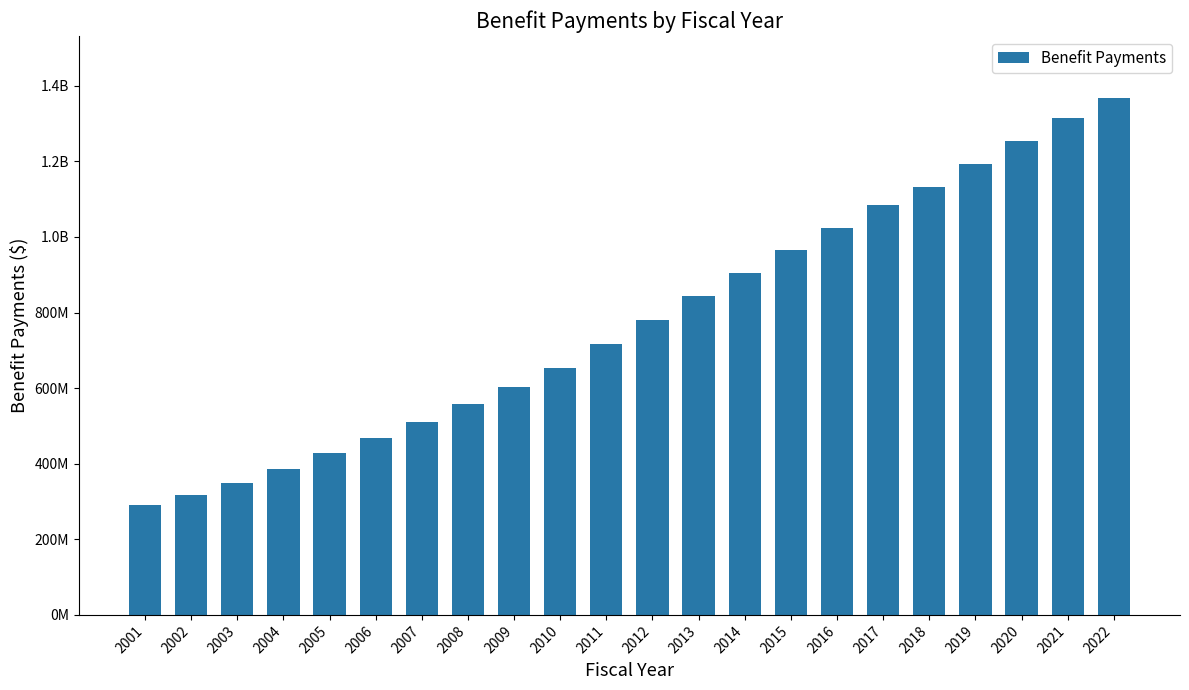

Is it true that the value at 2012 is 377614180?

False